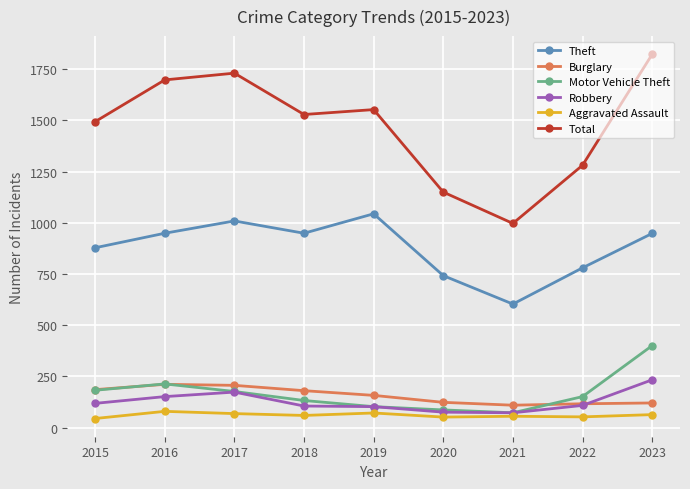

At how many categories does at least one series exceed 575?

9